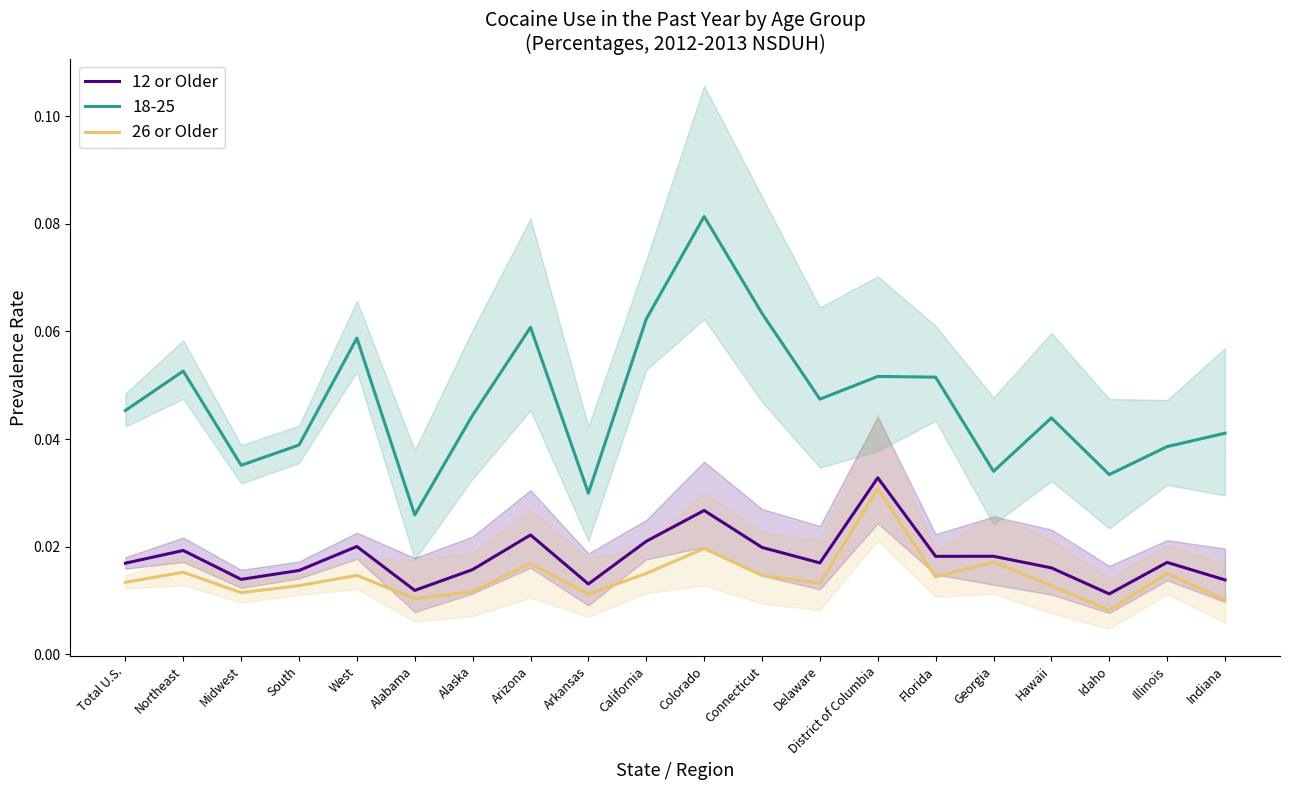

True or false: 12 or Older and 26 or Older intersect in this chart.

False